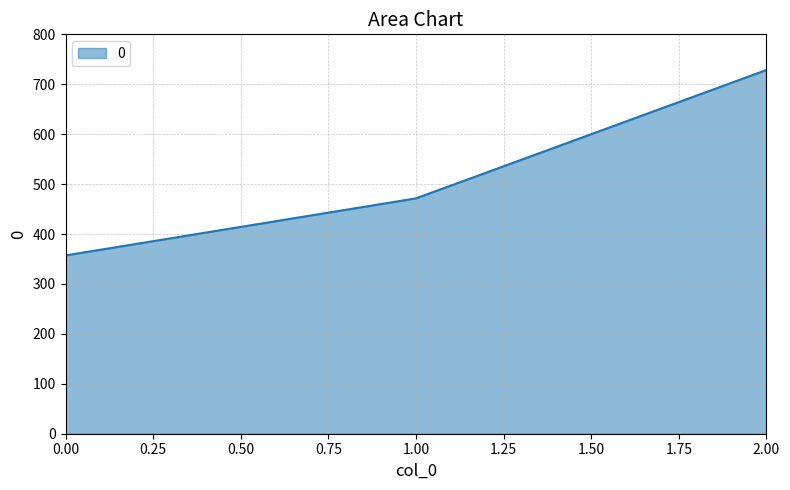

What is the difference between the maximum and second lowest values?

257.1